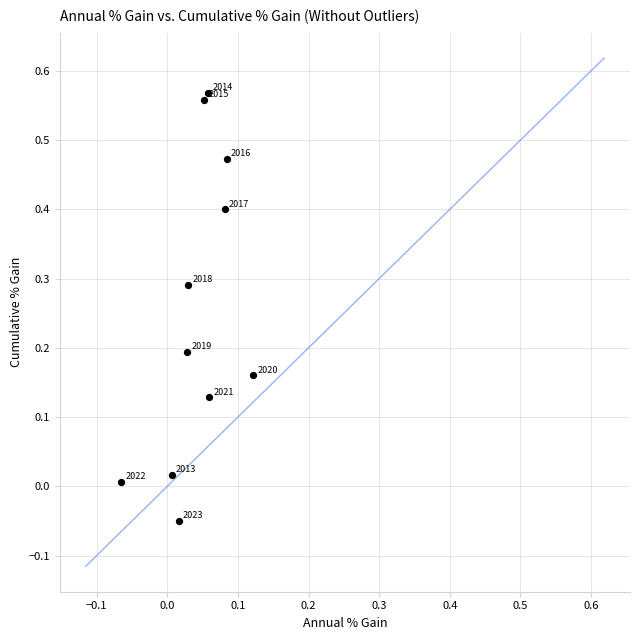

Count the number of points in this scatter plot.

11